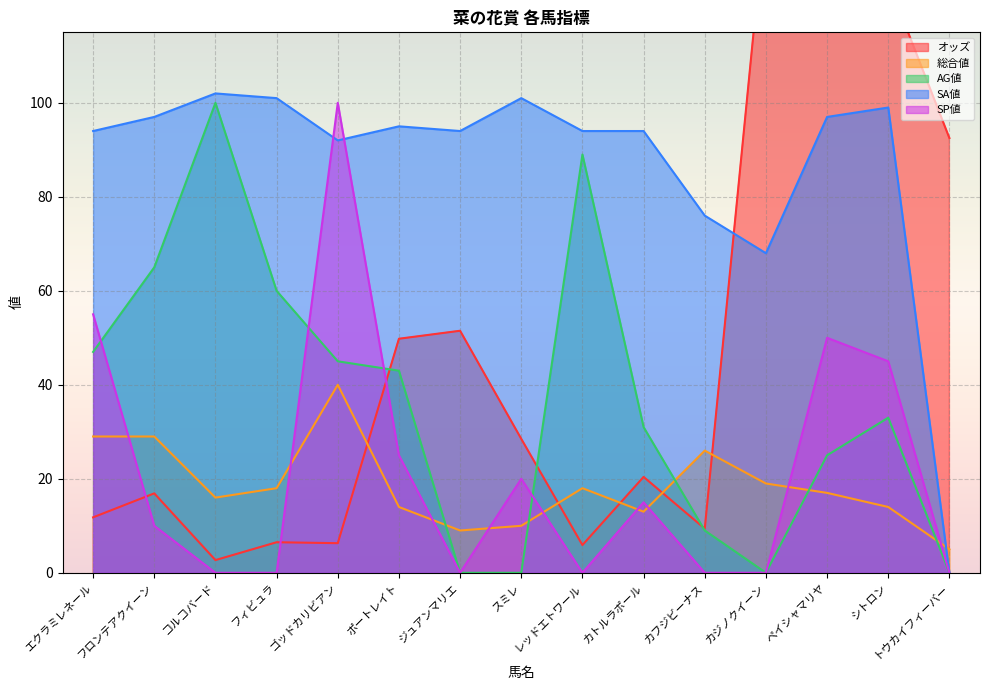

What value does the オッズ series have at フロンテアクイーン?

16.9